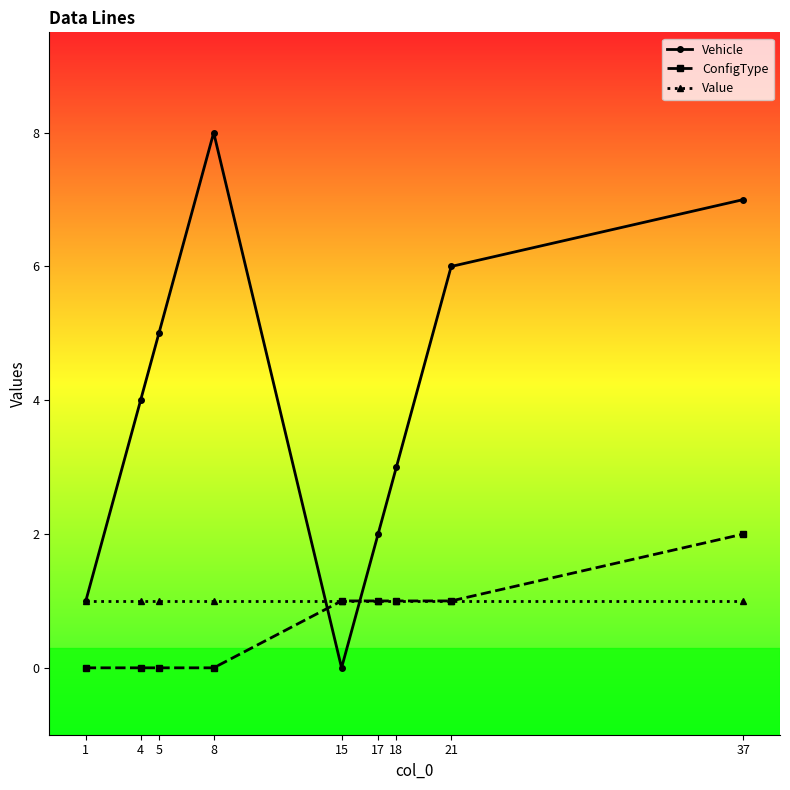

What is the difference between the maximum and minimum values in the ConfigType series?

2